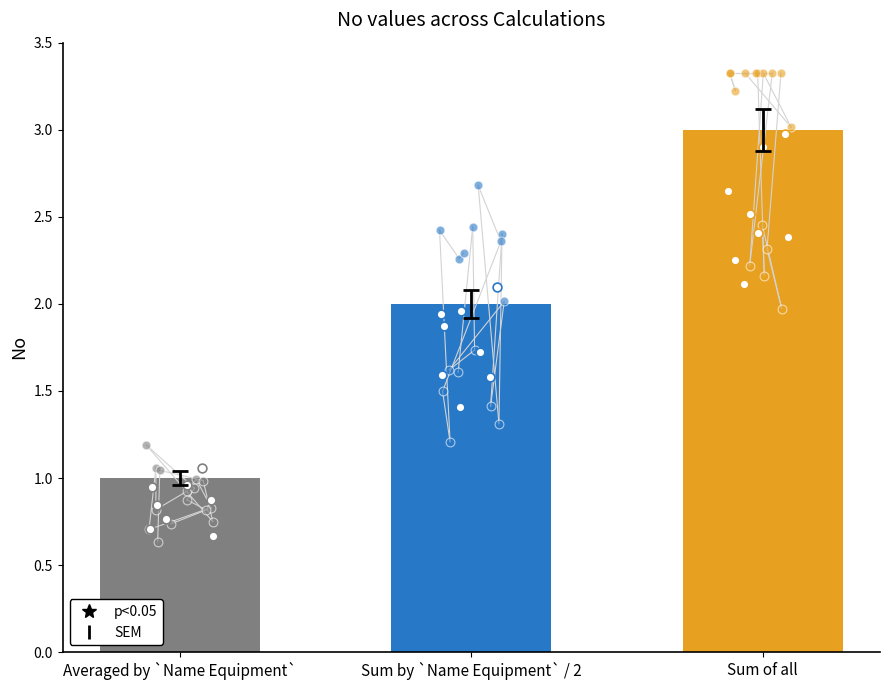

Which has a higher value, Averaged by `Name Equipment` or Sum by `Name Equipment` / 2?

Sum by `Name Equipment` / 2